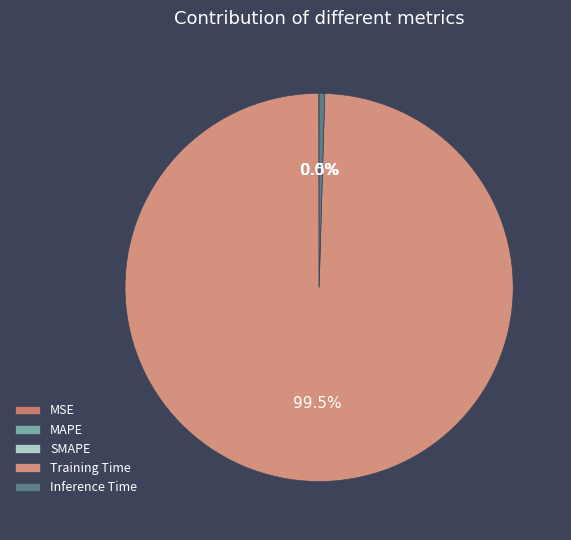

How much of the chart is everything except Inference Time?

99.5%